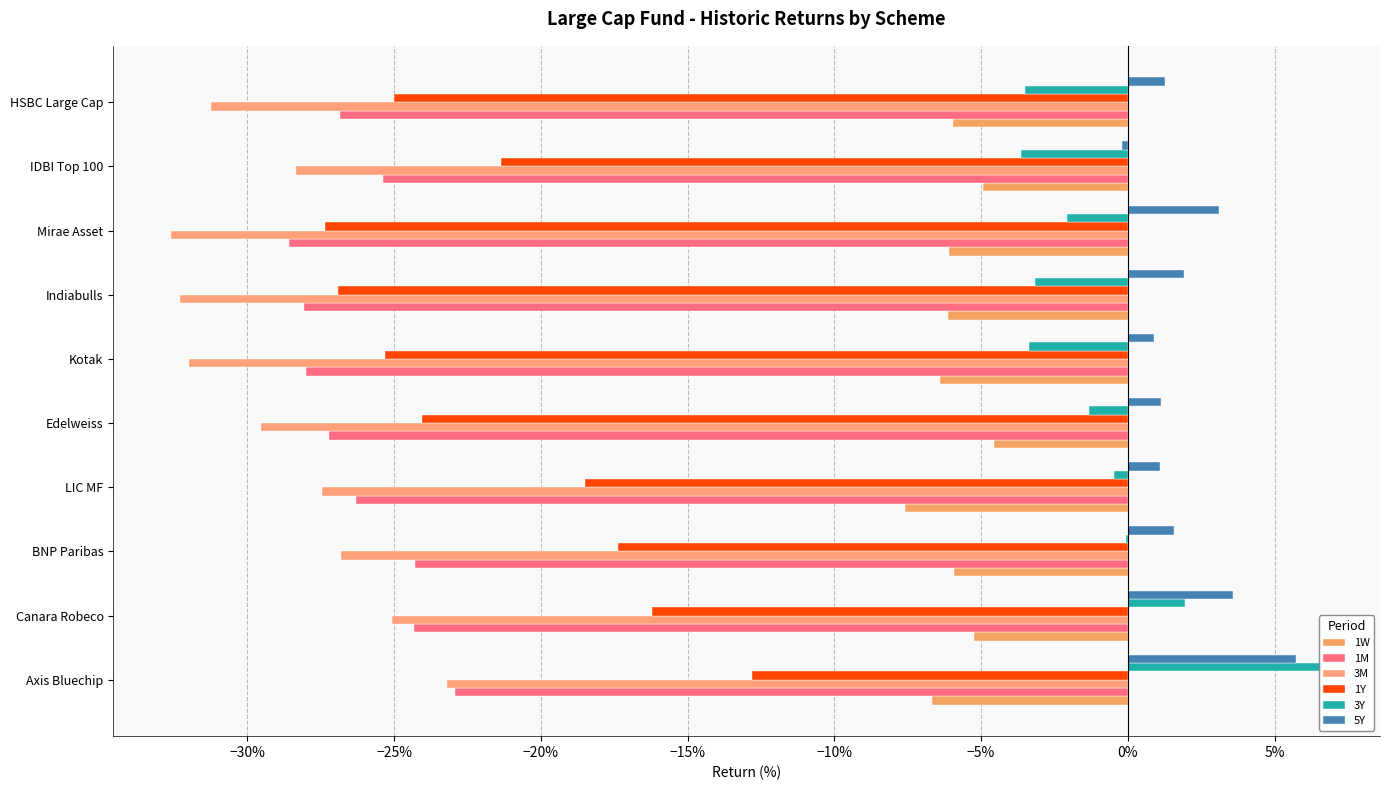

Reading right to left, transcribe all the data shown in this chart.

1W: -0.1	-0.0	-0.1	-0.1	-0.1	-0.0	-0.1	-0.1	-0.1	-0.1
1M: -0.3	-0.3	-0.3	-0.3	-0.3	-0.3	-0.3	-0.2	-0.2	-0.2
3M: -0.3	-0.3	-0.3	-0.3	-0.3	-0.3	-0.3	-0.3	-0.3	-0.2
1Y: -0.2	-0.2	-0.3	-0.3	-0.3	-0.2	-0.2	-0.2	-0.2	-0.1
3Y: -0.0	-0.0	-0.0	-0.0	-0.0	-0.0	-0.0	-0.0	0.0	0.1
5Y: 0.0	-0.0	0.0	0.0	0.0	0.0	0.0	0.0	0.0	0.1